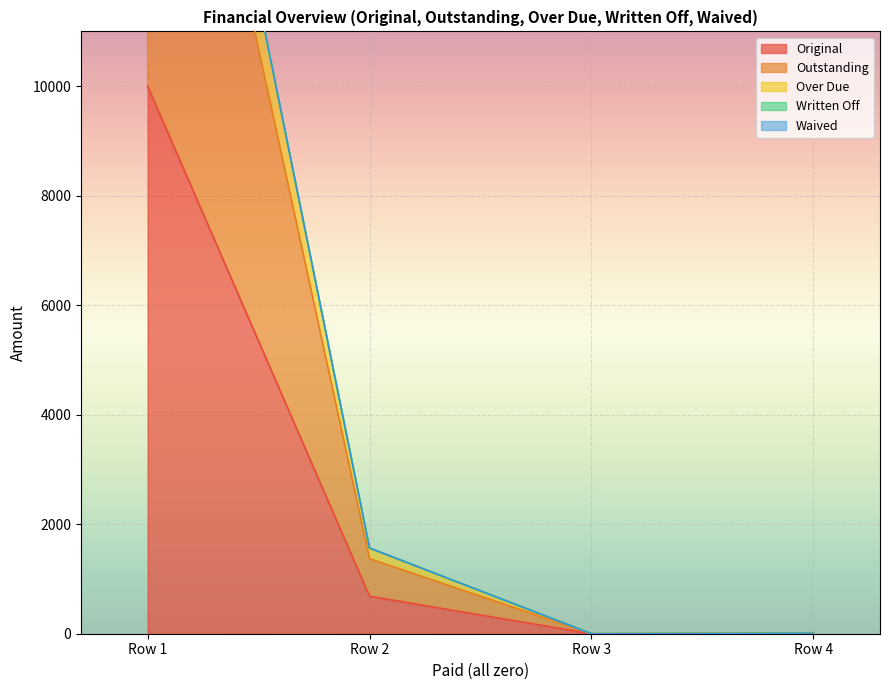

Where is Original nearest to the value 5000?

Row 2